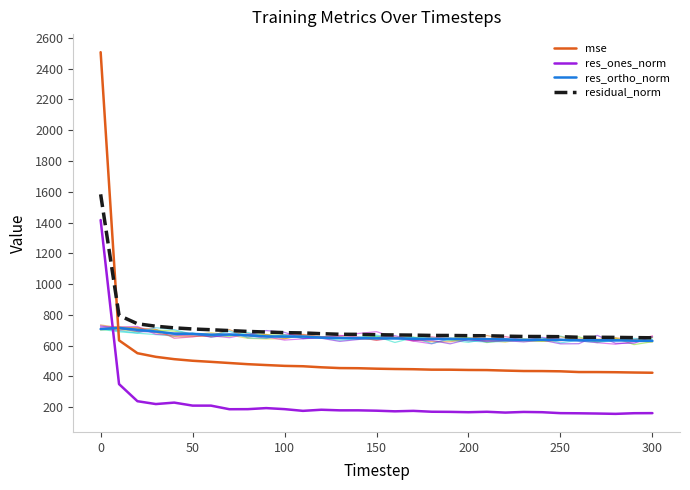

Is it true that res_ones_norm equals 66.1 at 300?

False